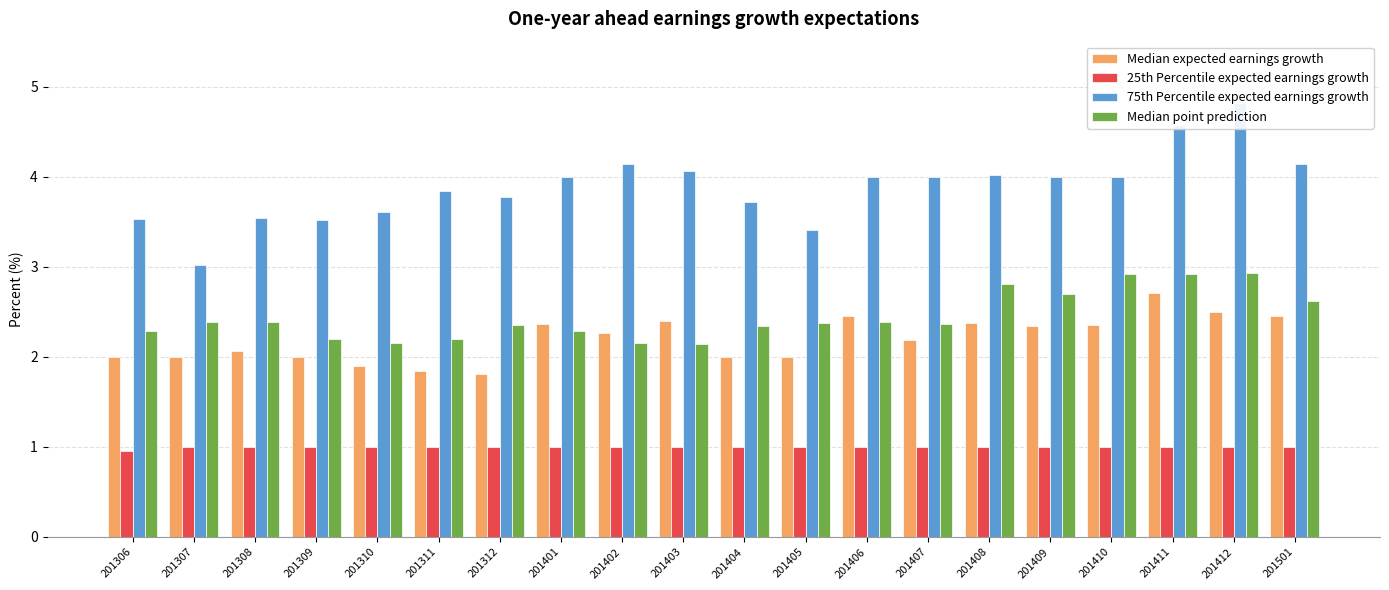

What is the value of the 25th Percentile expected earnings growth bar at the 11th from the left?

1.0